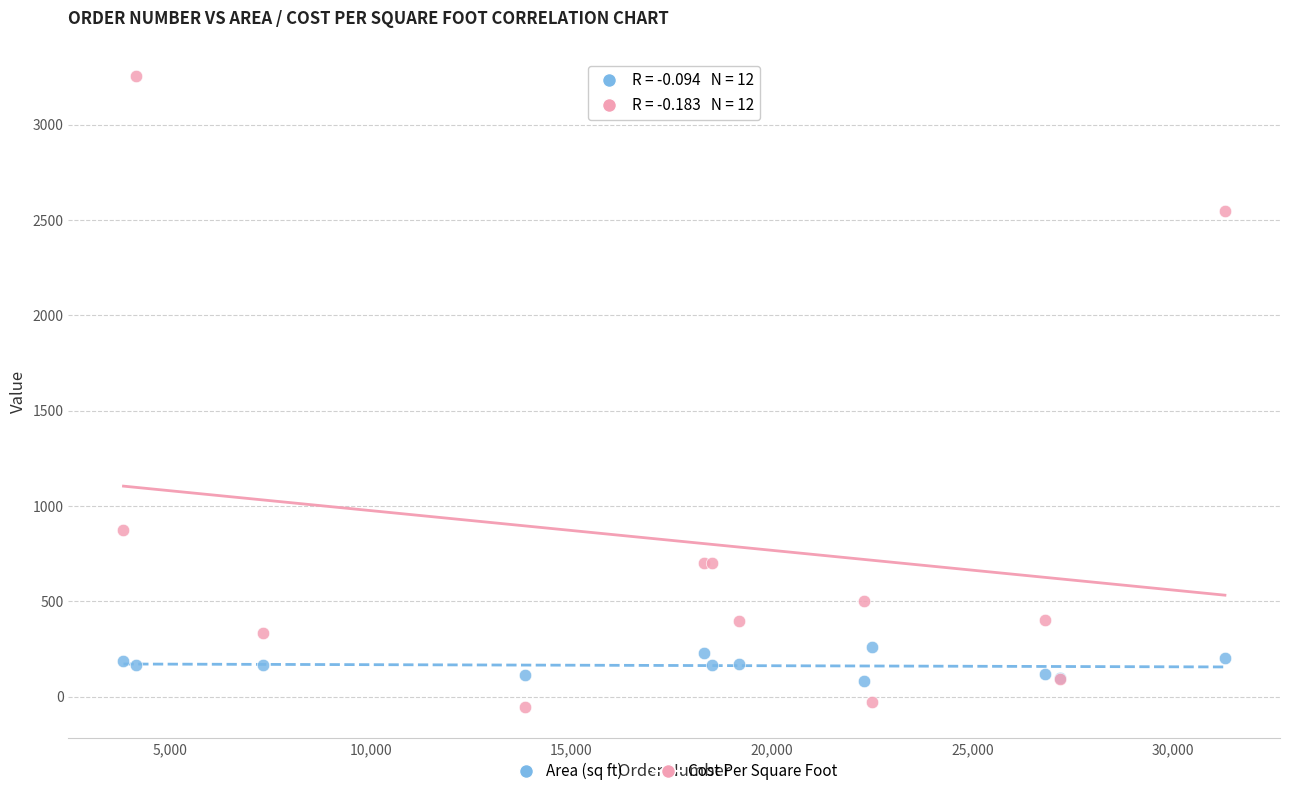

What are all the series names shown in the legend?

Area (sq ft), Cost Per Square Foot